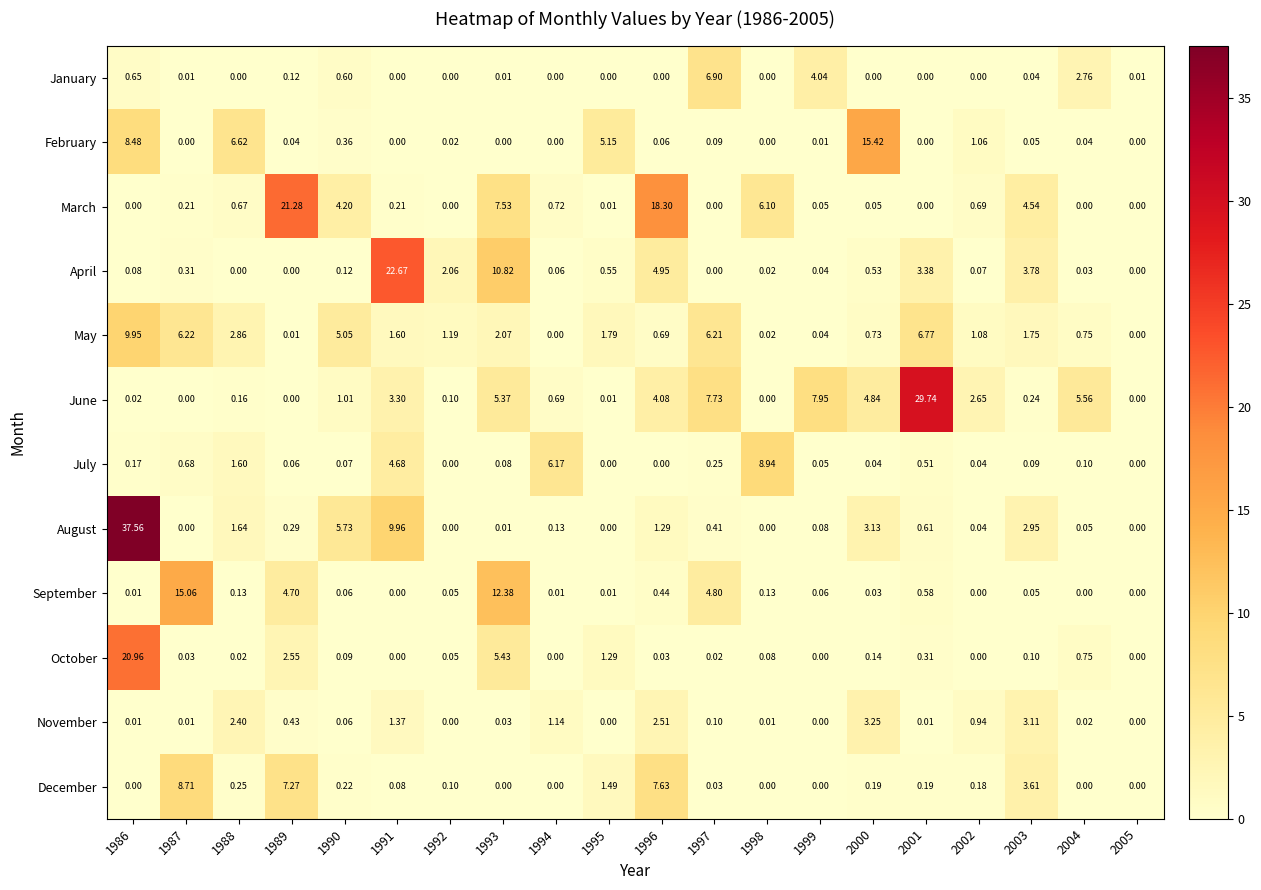

Which series changed the most between 1986 and 1997?

August